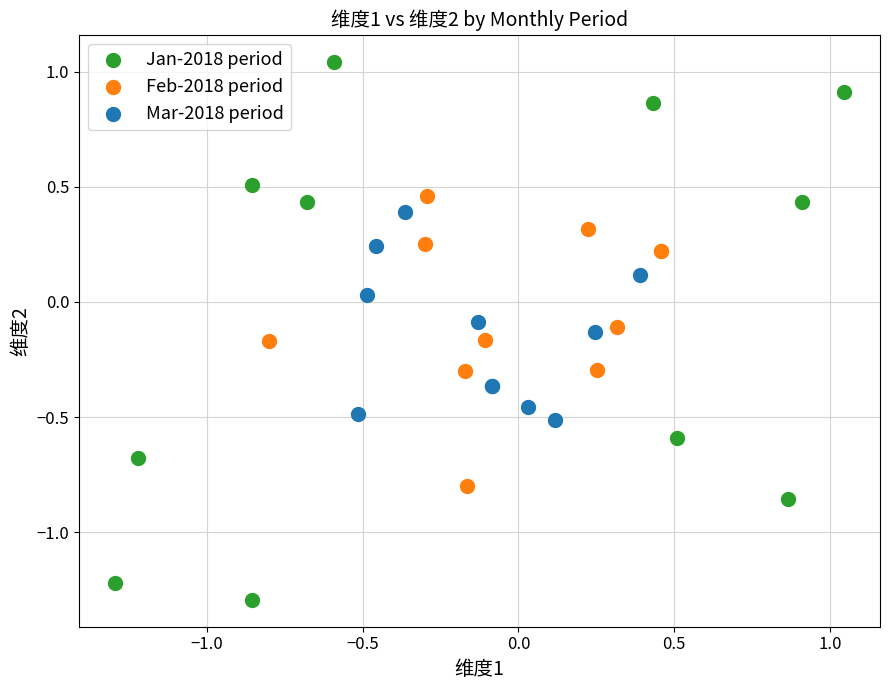

Which series reaches the maximum Y coordinate?

Jan-2018 period